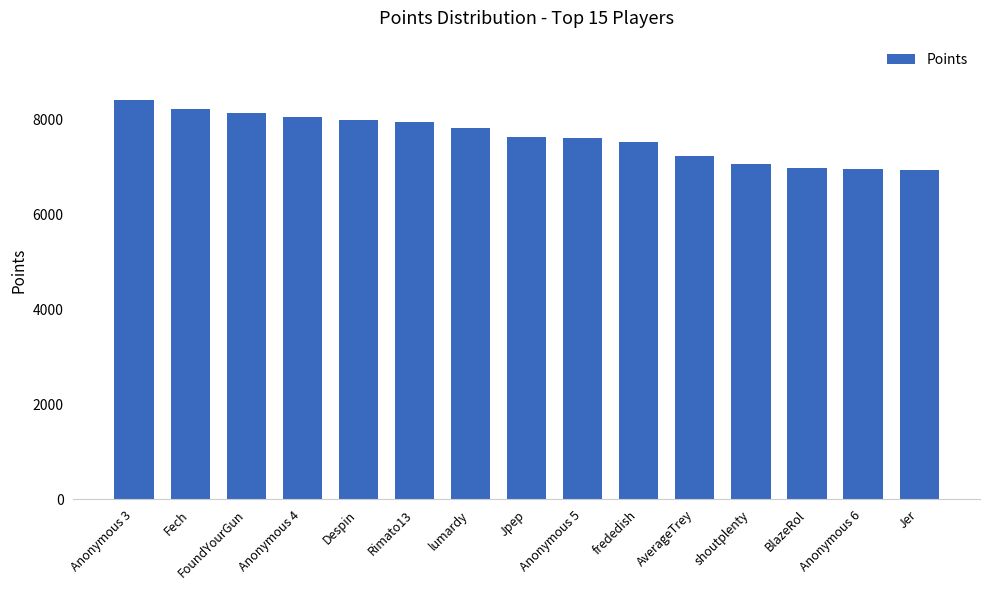

Between shoutplenty and Rimato13, which is larger?

Rimato13